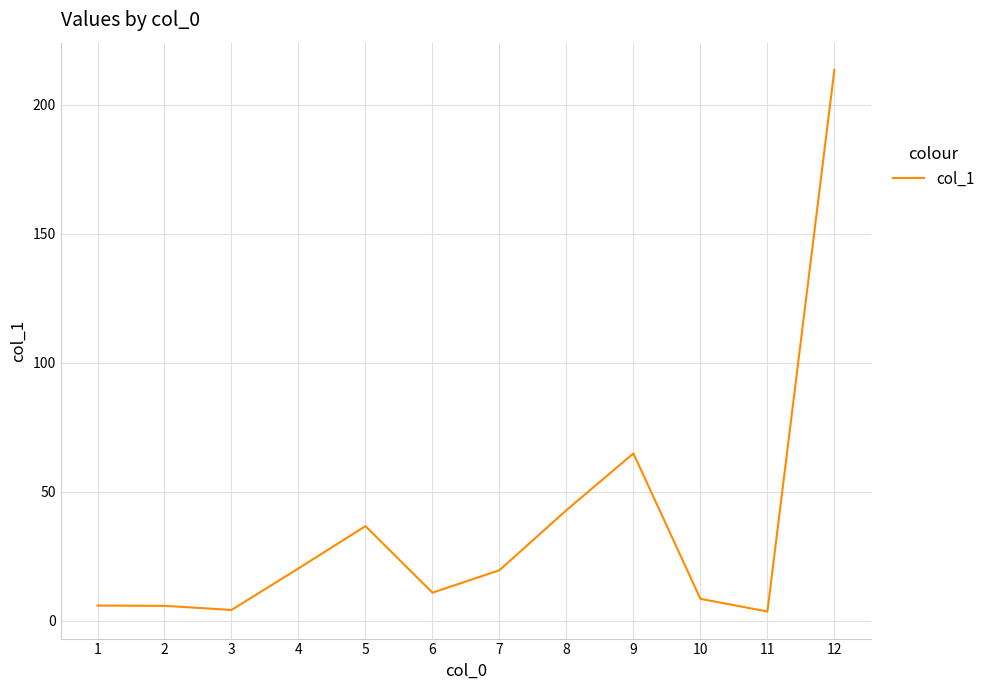

Is this an area chart (filled region under the line)?

No